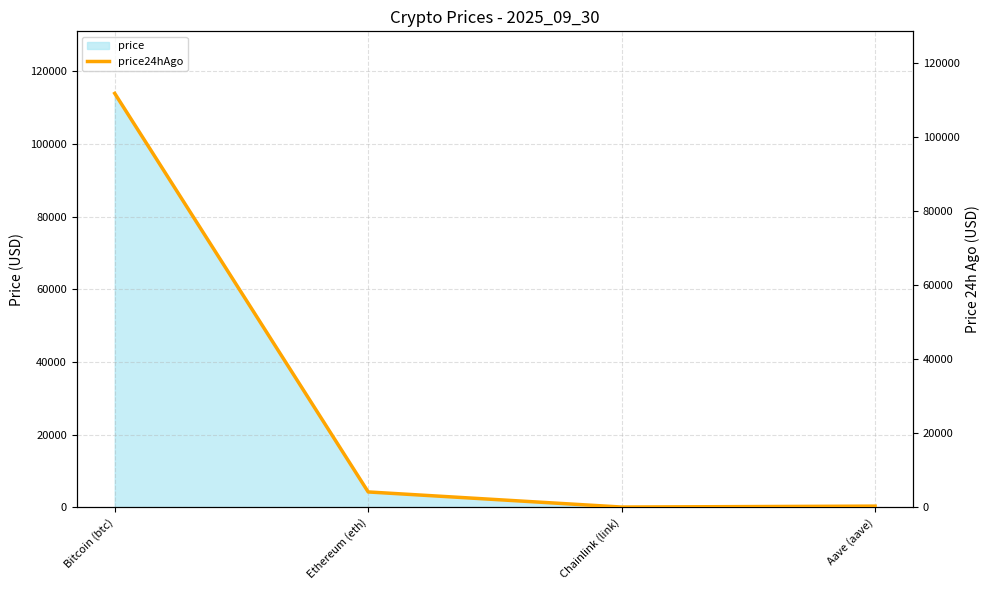

List the labels in order of value, largest first.

Bitcoin (btc), Ethereum (eth), Aave (aave), Chainlink (link)